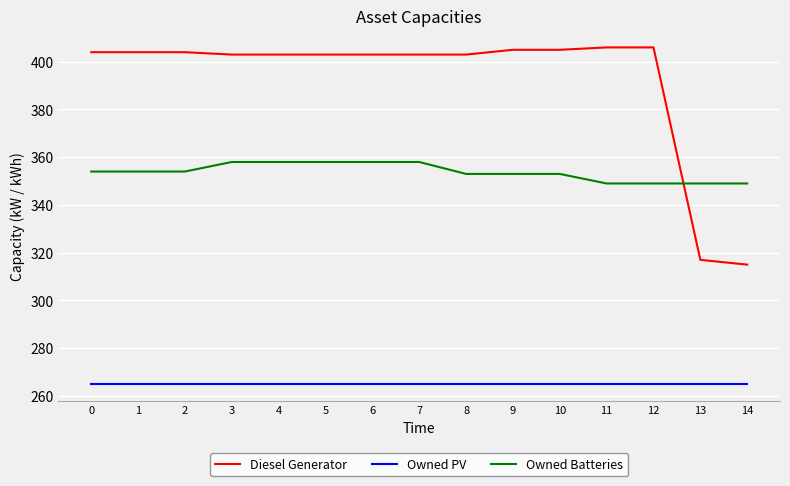

True or false: Owned Batteries and Owned PV intersect in this chart.

False